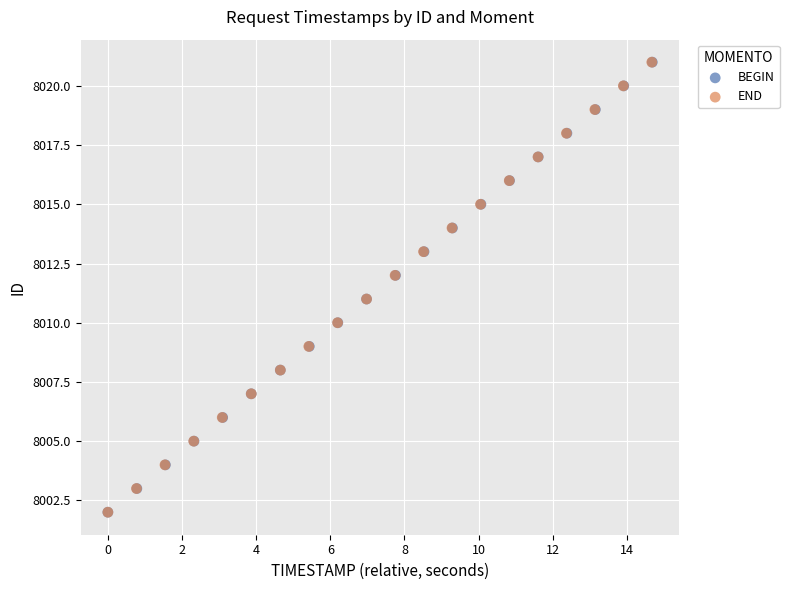

What are all the series names shown in the legend?

BEGIN, END